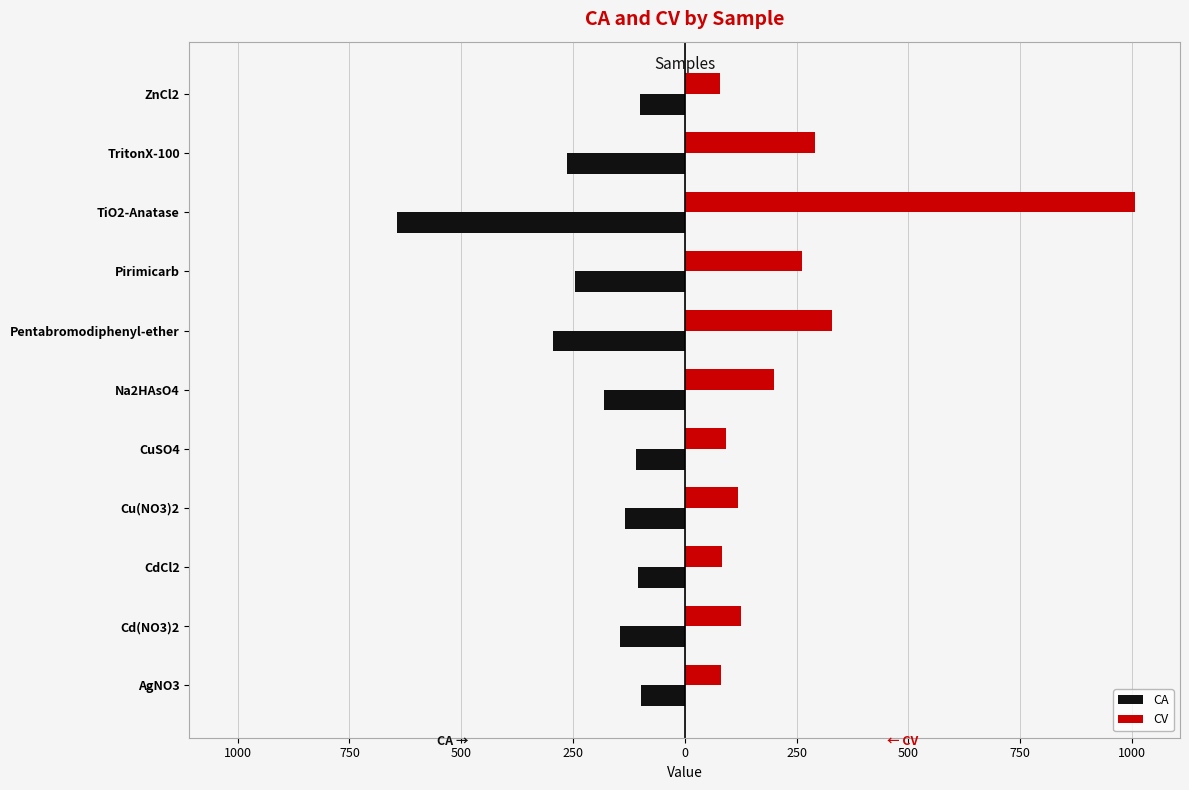

What are all the series names shown in the legend?

CA, CV